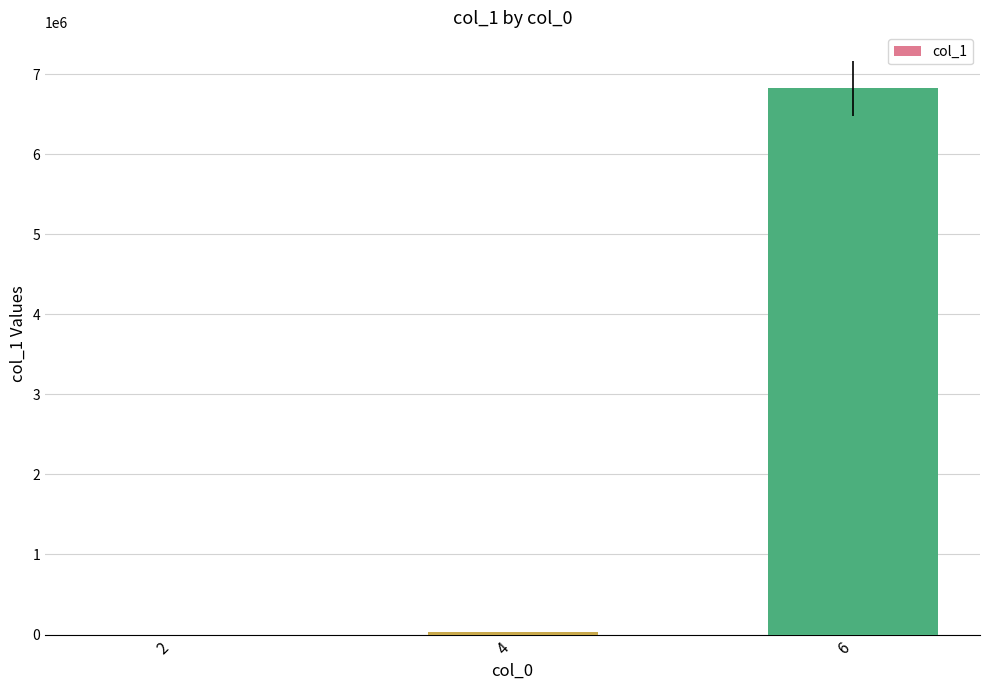

What is the greatest value displayed?

6821394